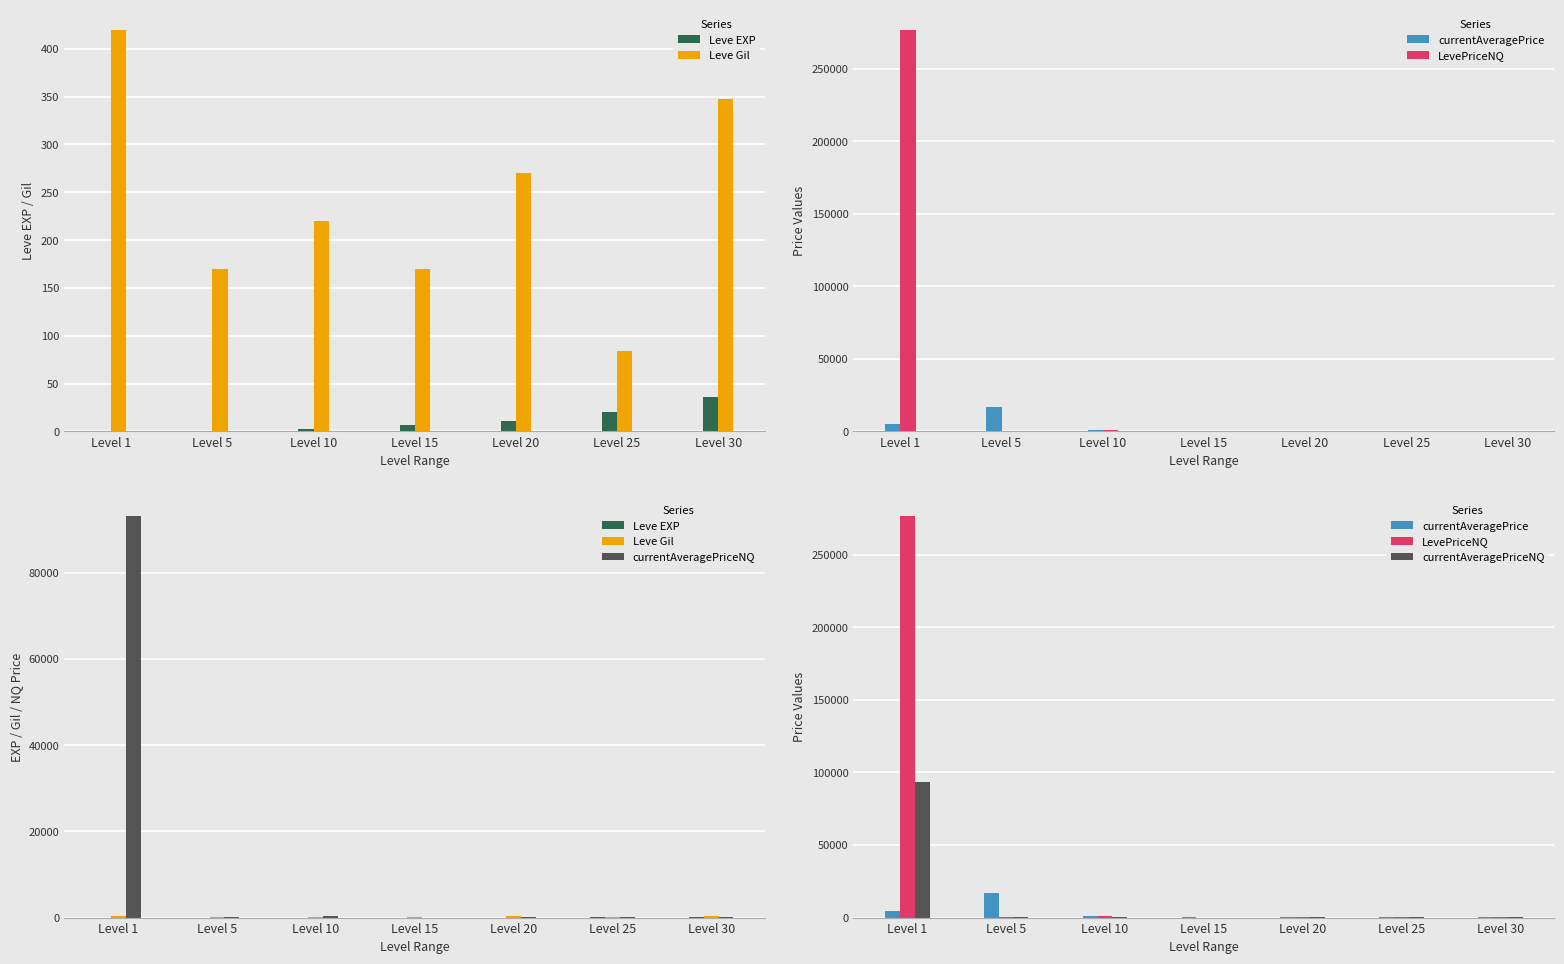

The Leve Gil series shows 538 at Level 30. True or false?

False